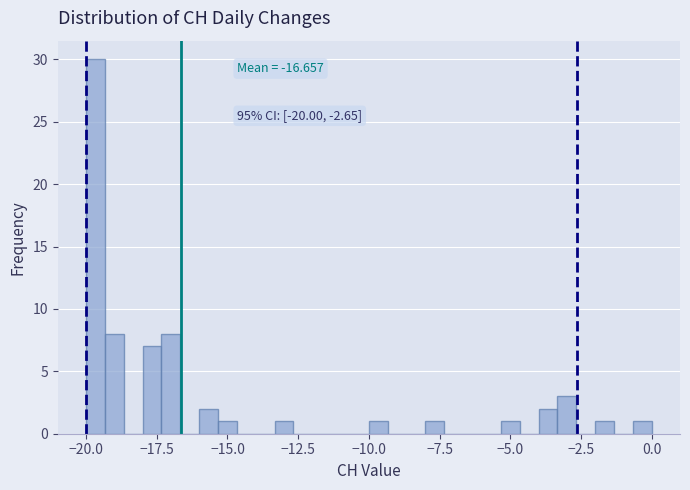

Read against the x-axis, roughly where is the centre of the tallest bar?

-19.5